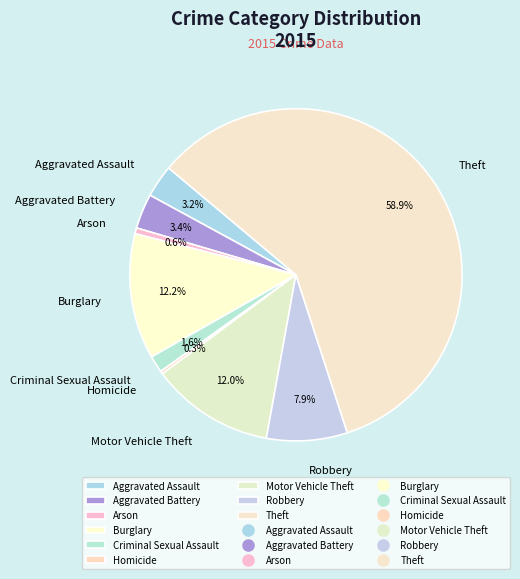

Approximately how many times larger is the value at Aggravated Battery compared to Burglary?

0.3